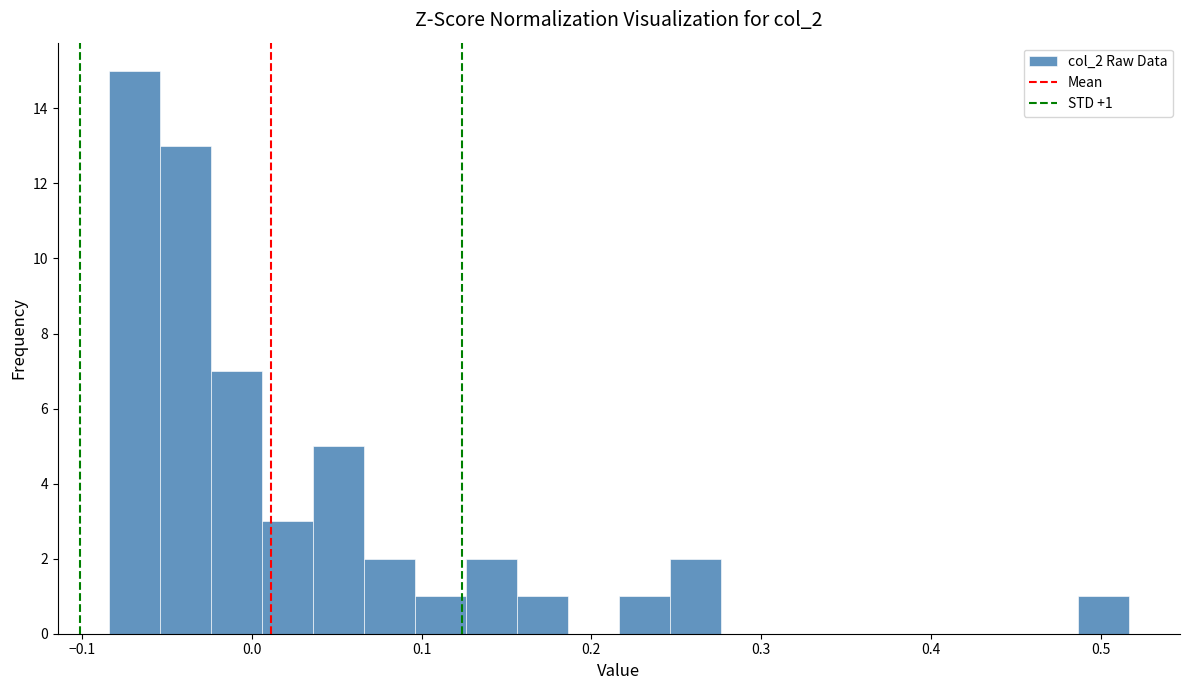

Read against the x-axis, roughly where is the centre of the tallest bar?

-0.07